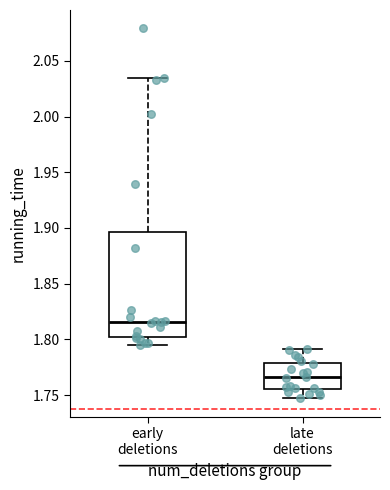

Reading left to right, read every box against the y-axis: the position of its median line, the range the box covers, and the ends of its whiskers. The values are not printed on the chart, so give them approximately, as read against the axis.

early deletions: median 1.815, box 1.800 to 1.895, whiskers 1.795 to 2.035
late deletions: median 1.765, box 1.755 to 1.780, whiskers 1.745 to 1.790